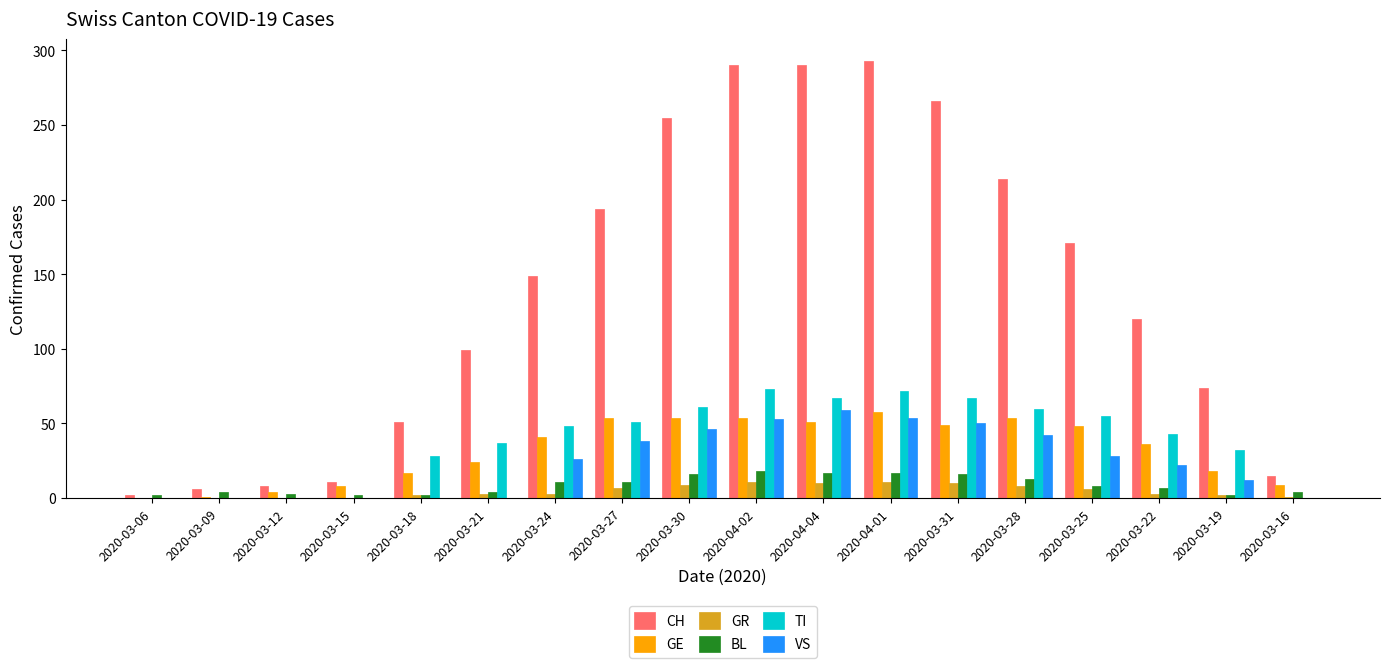

What is the sum of all BL values?

157